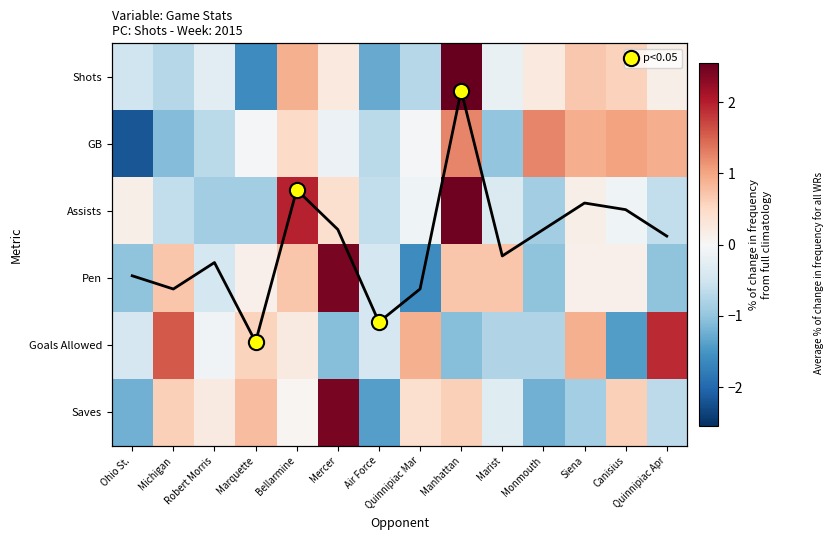

Where does the Shots series first go above 0?

Bellarmine